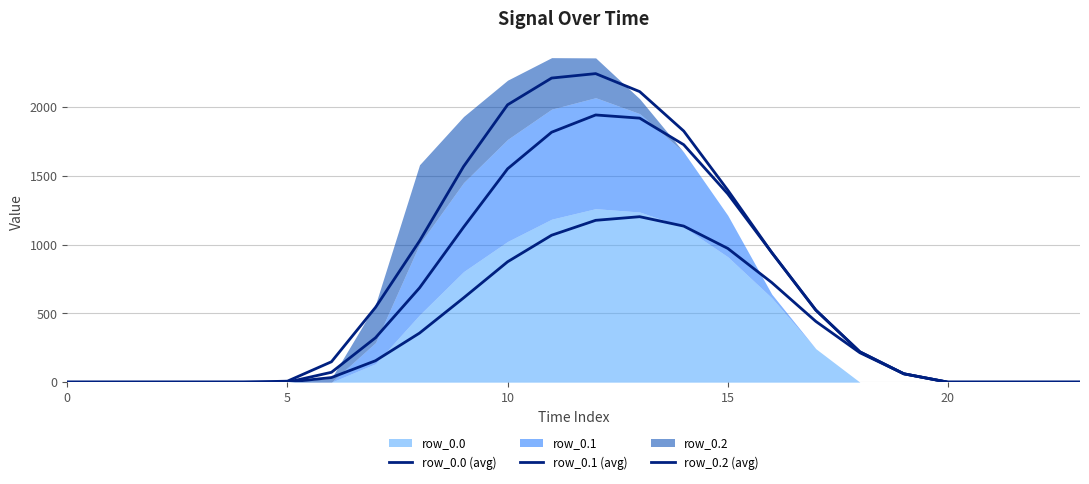

At which label does row_0.0 (avg) reach its peak?

13